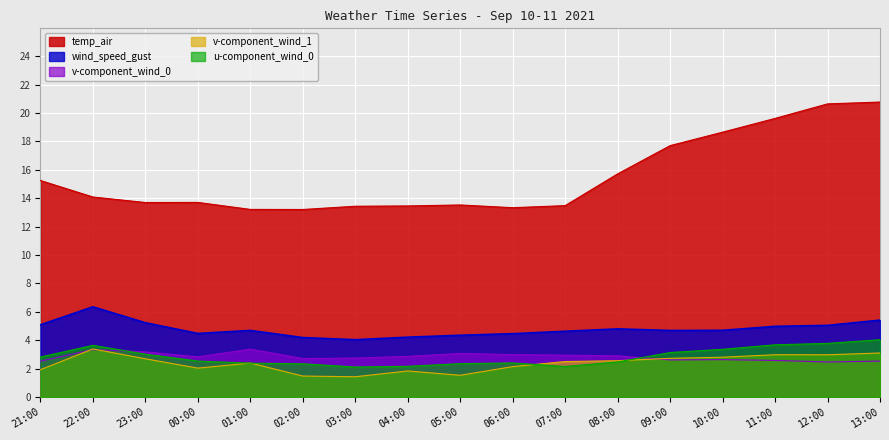

At which category does u_wind_0 reach its first local peak?

22:00